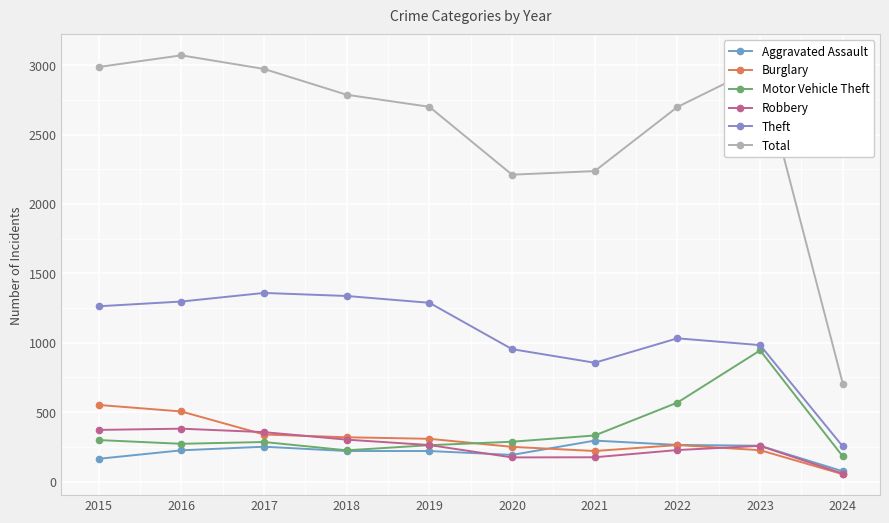

At 2015, list the series in order from largest to smallest.

Total, Theft, Burglary, Robbery, Motor Vehicle Theft, Aggravated Assault